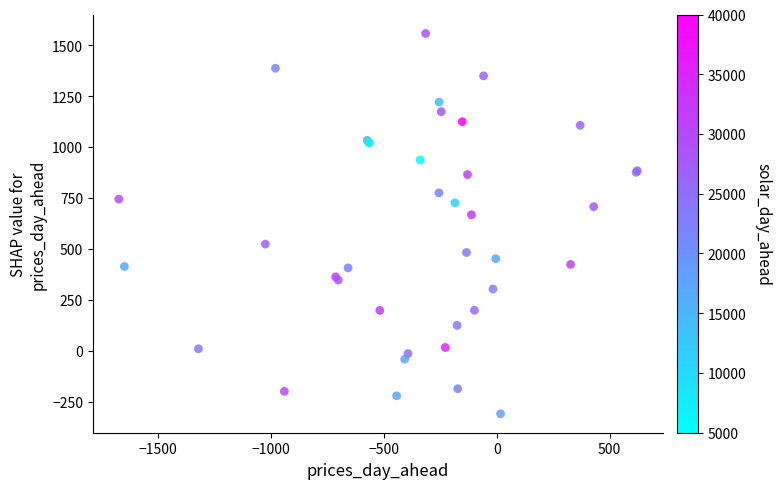

What Y value in the scatter plot is closest to 623?

667.0